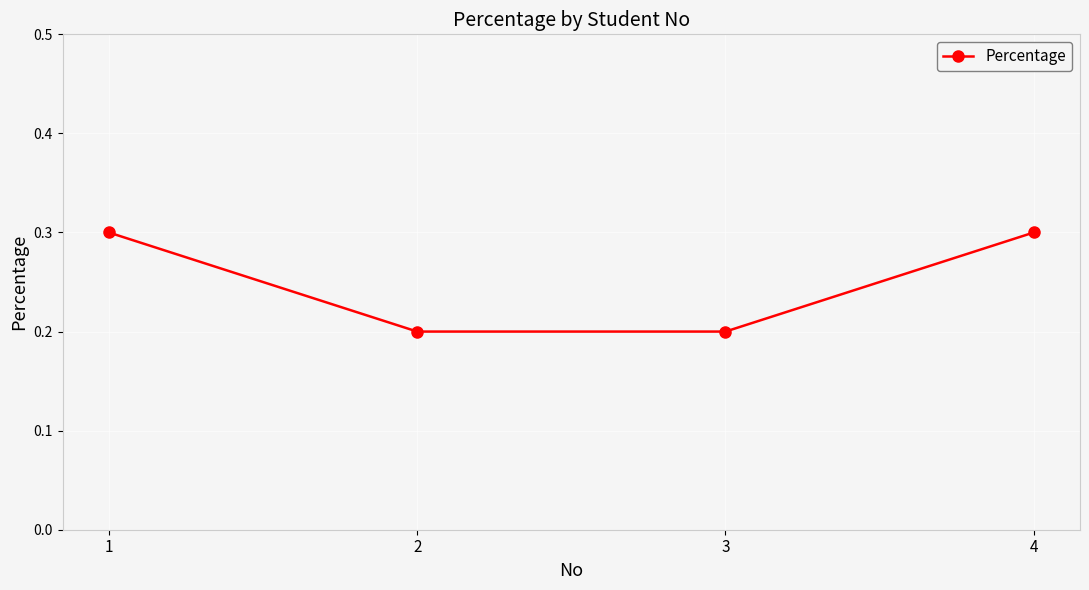

What is the value of the 4th point from the left?

0.3